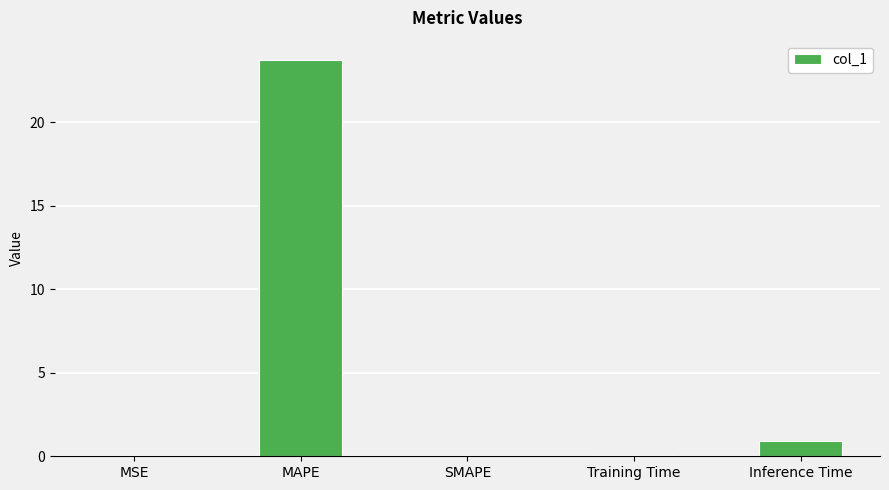

The value at SMAPE is 0.0. True or false?

True